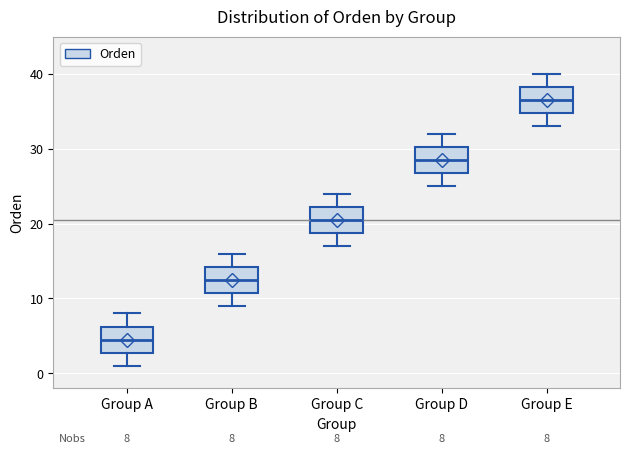

Which box has the highest median line?

Group E